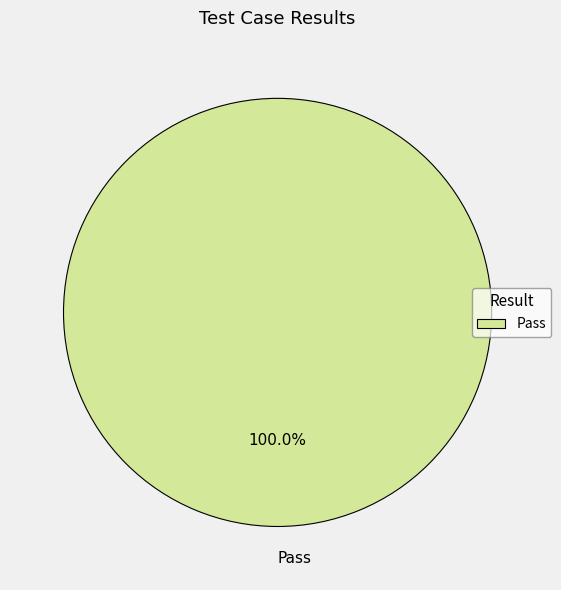

Count the number of slices in the pie.

1